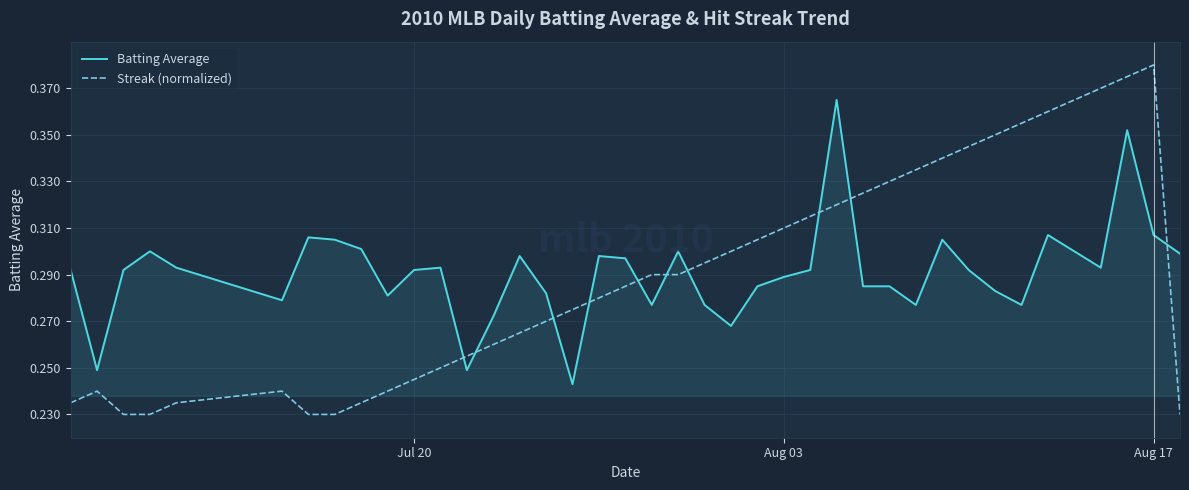

Which series has the largest range (max minus min)?

Streak (normalized)